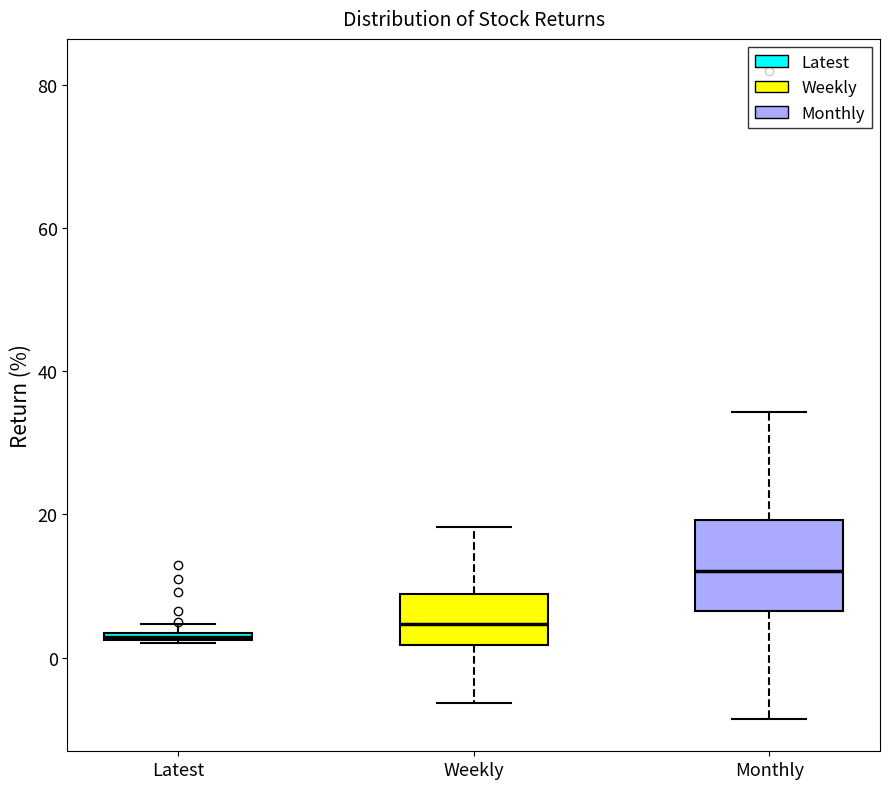

Where is the upper edge of the box for Latest on the y-axis? The values are not printed on the chart, so give them approximately, as read against the axis.

4